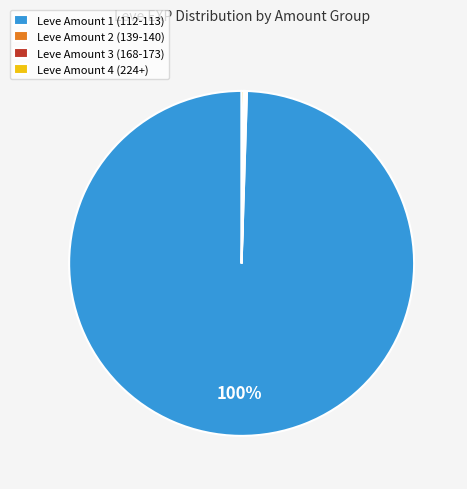

Does any single category account for the majority?

Yes